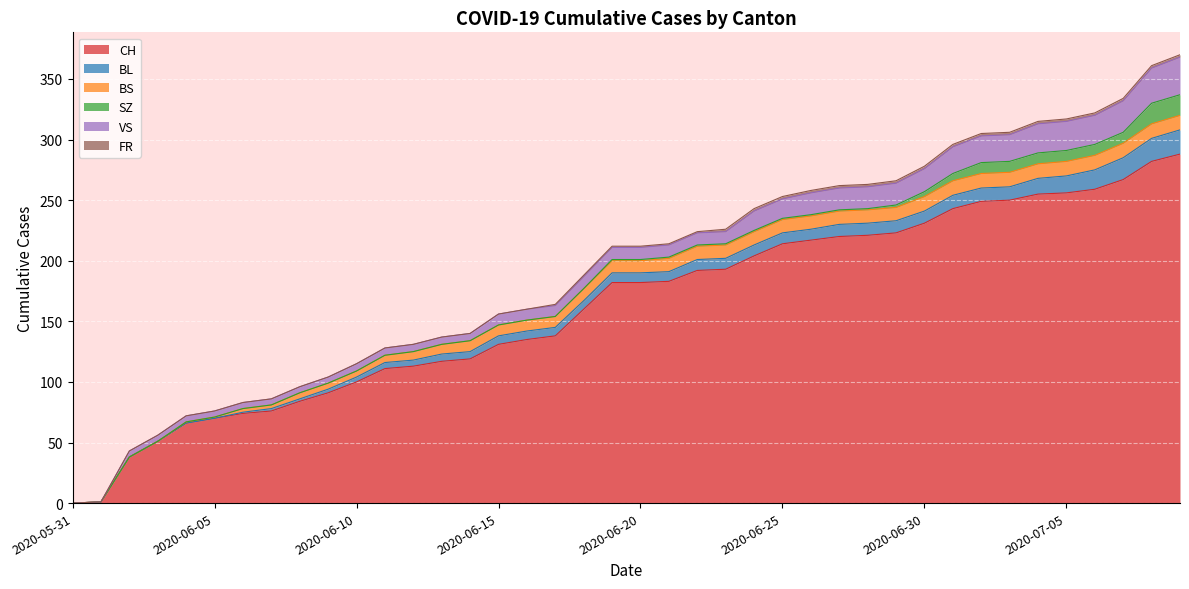

The value of SZ at 2020-06-07 is 0. True or false?

True